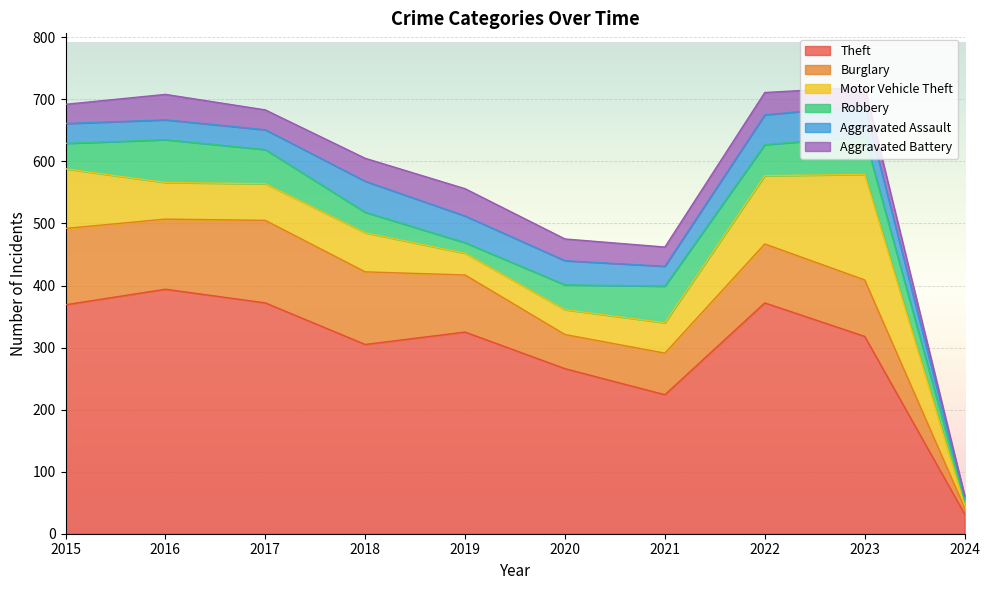

List the series in order of their peak value, lowest first.

Aggravated Battery, Aggravated Assault, Robbery, Burglary, Motor Vehicle Theft, Theft